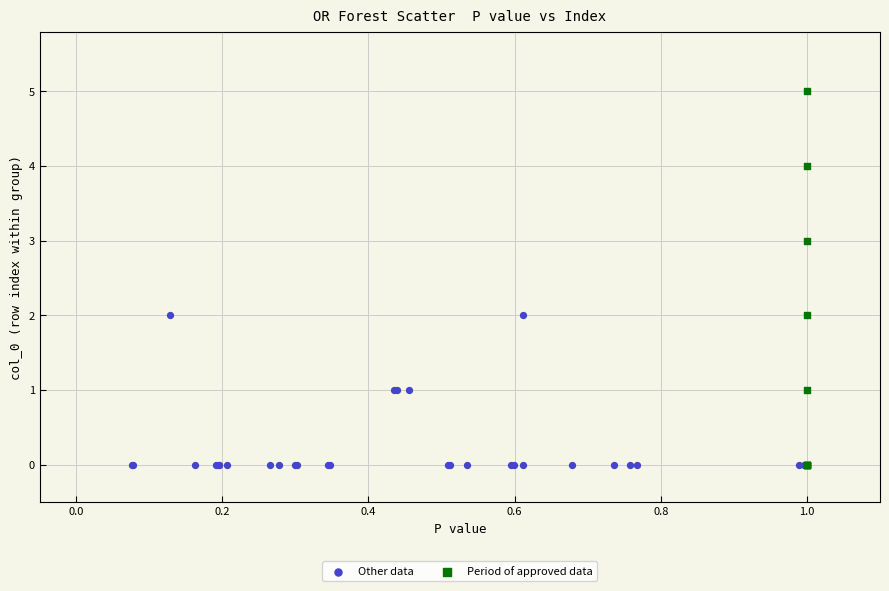

Which series has the largest Y range (max minus min)?

Period of approved data